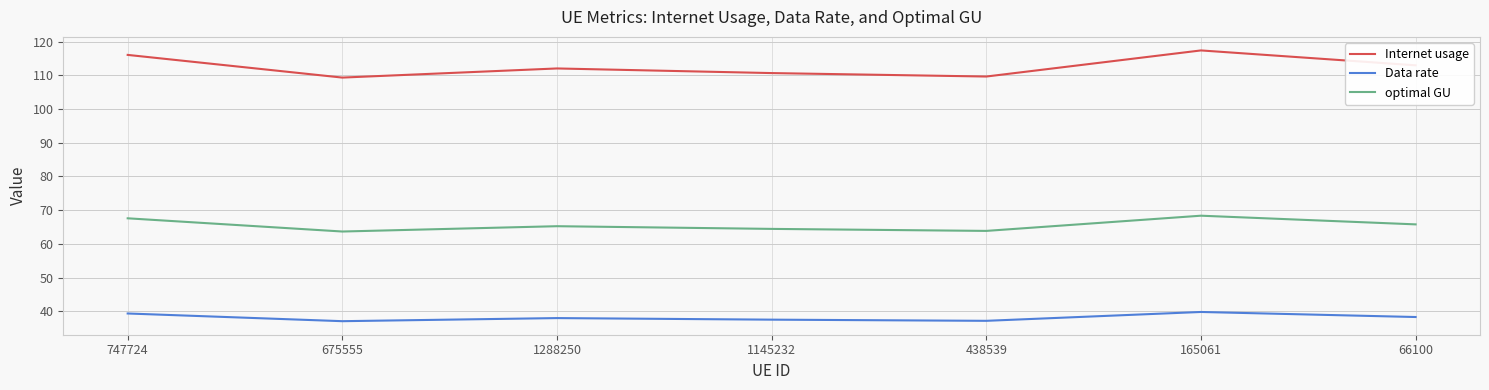

The value of Data rate at 675555 is 61.9. True or false?

False